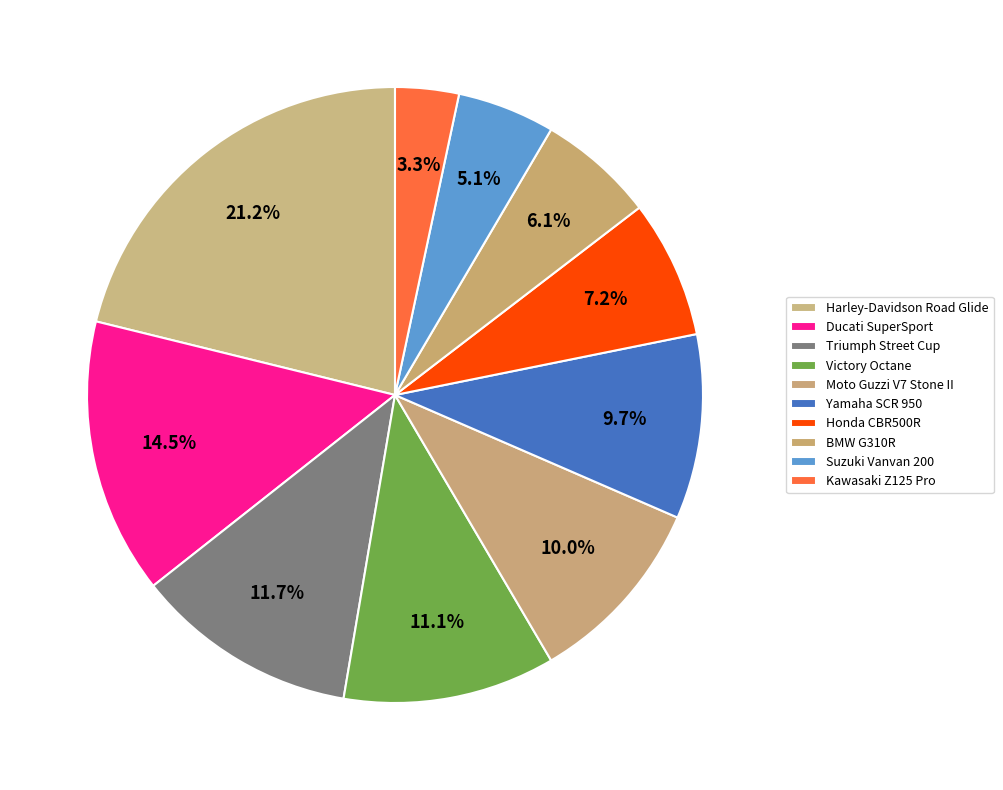

Combined, what portion of the pie is Honda CBR500R and Kawasaki Z125 Pro?

10.6%